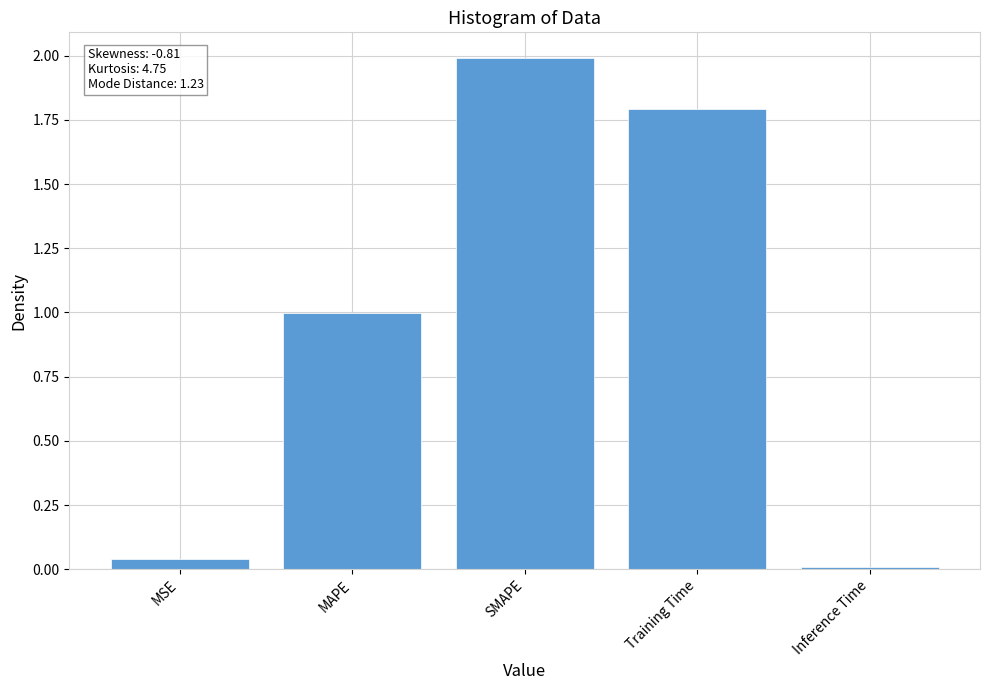

Between SMAPE and MSE, which is larger?

SMAPE